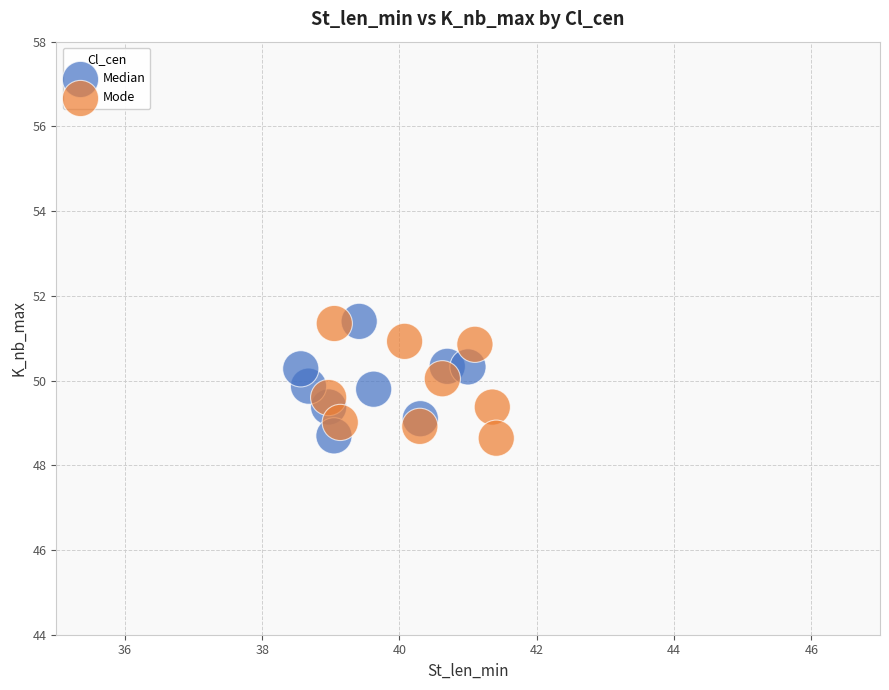

What are all the series names shown in the legend?

Median, Mode